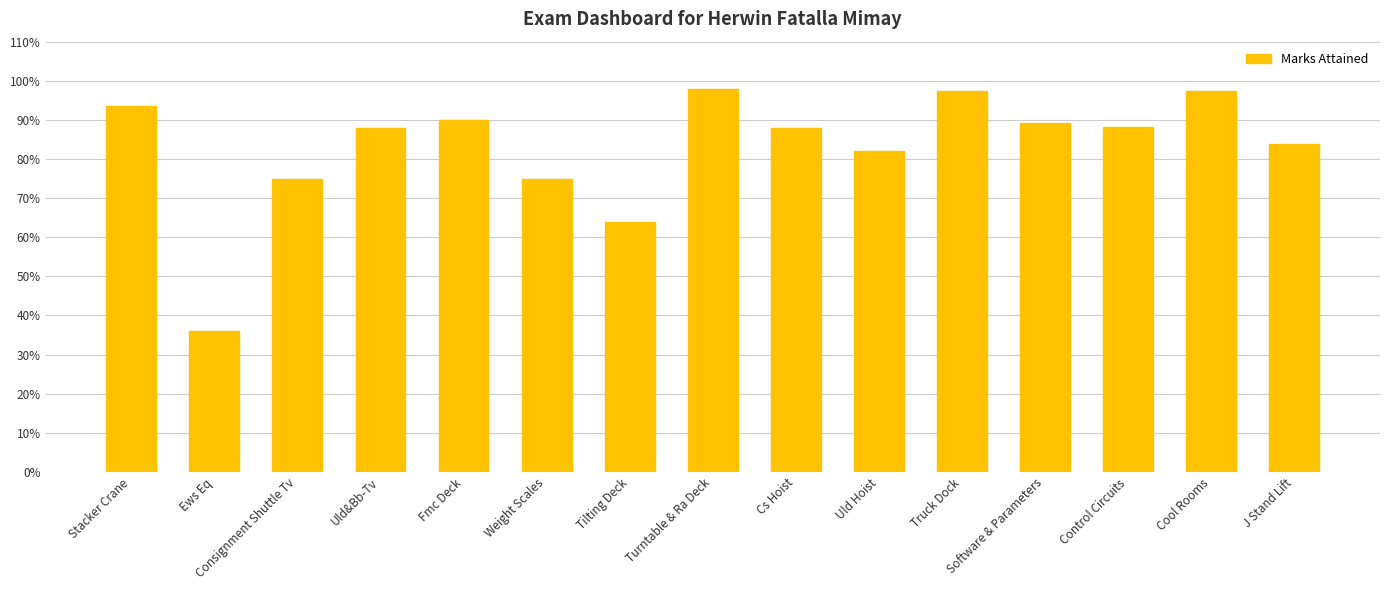

How many bars are there in total?

15